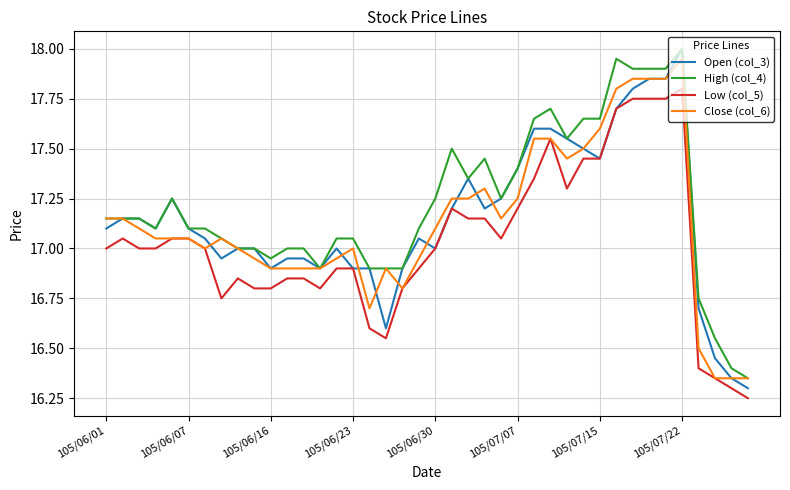

Which series has the widest spread of values?

Open (col_3)